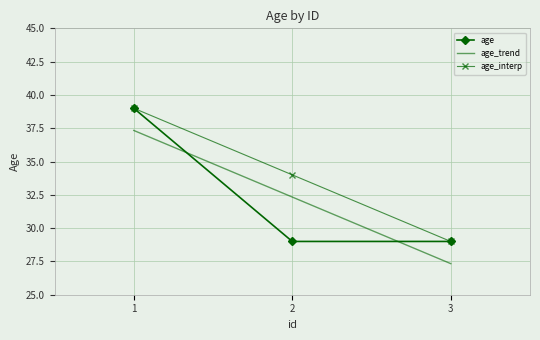

What is the value of the 3rd point from the left?

29